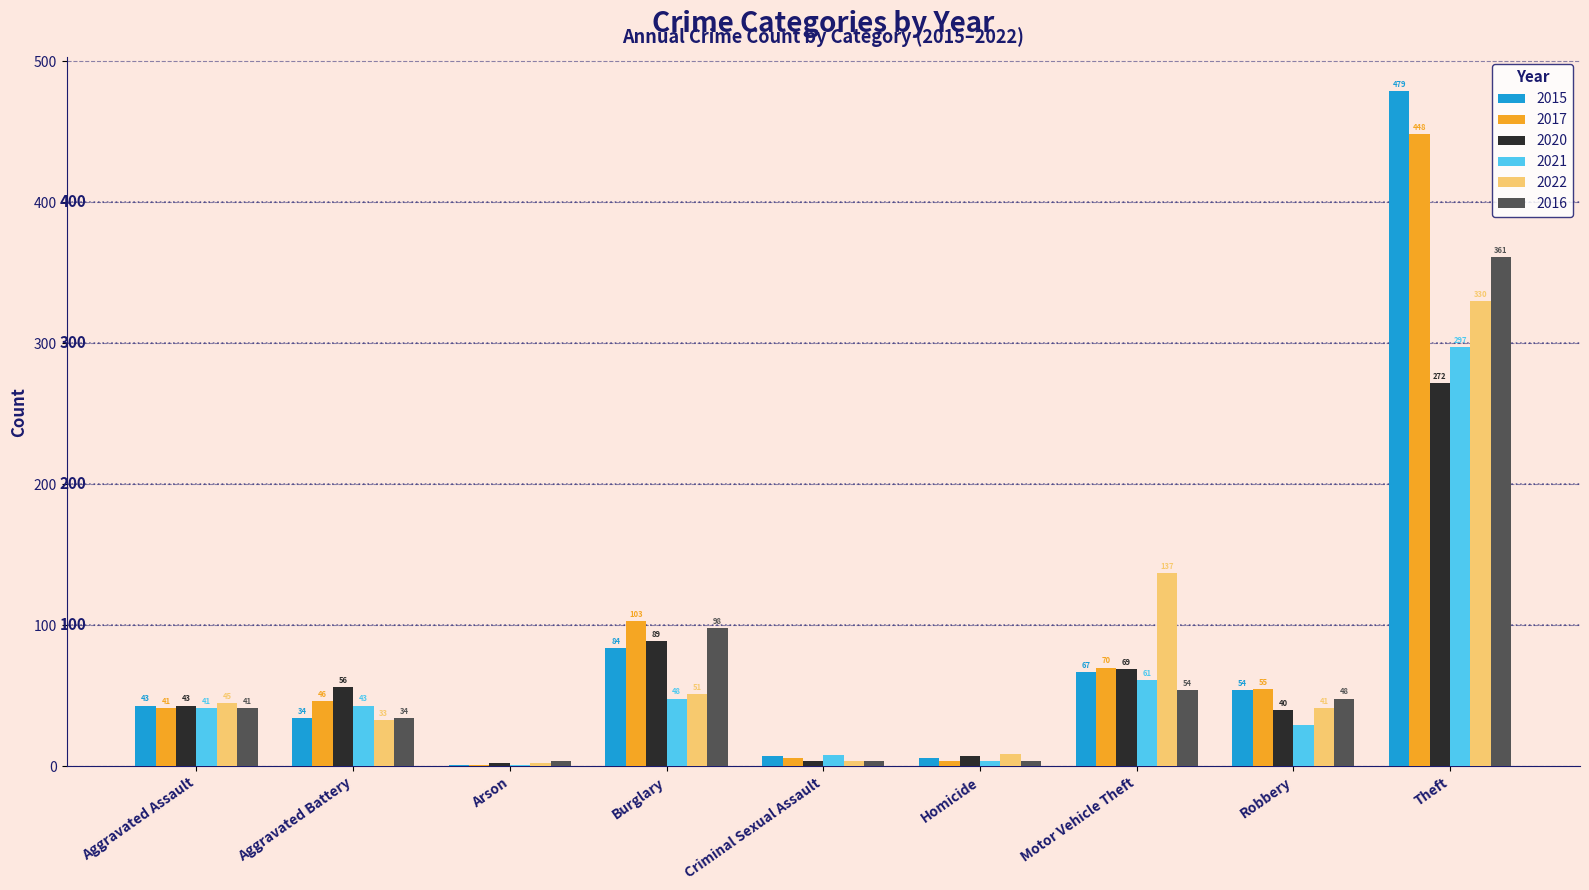

Reading left to right, transcribe all the data shown in this chart.

2015: 43	34	1	84	7	6	67	54	479
2017: 41	46	1	103	6	4	70	55	448
2020: 43	56	2	89	4	7	69	40	272
2021: 41	43	1	48	8	4	61	29	297
2022: 45	33	2	51	4	9	137	41	330
2016: 41	34	4	98	4	4	54	48	361